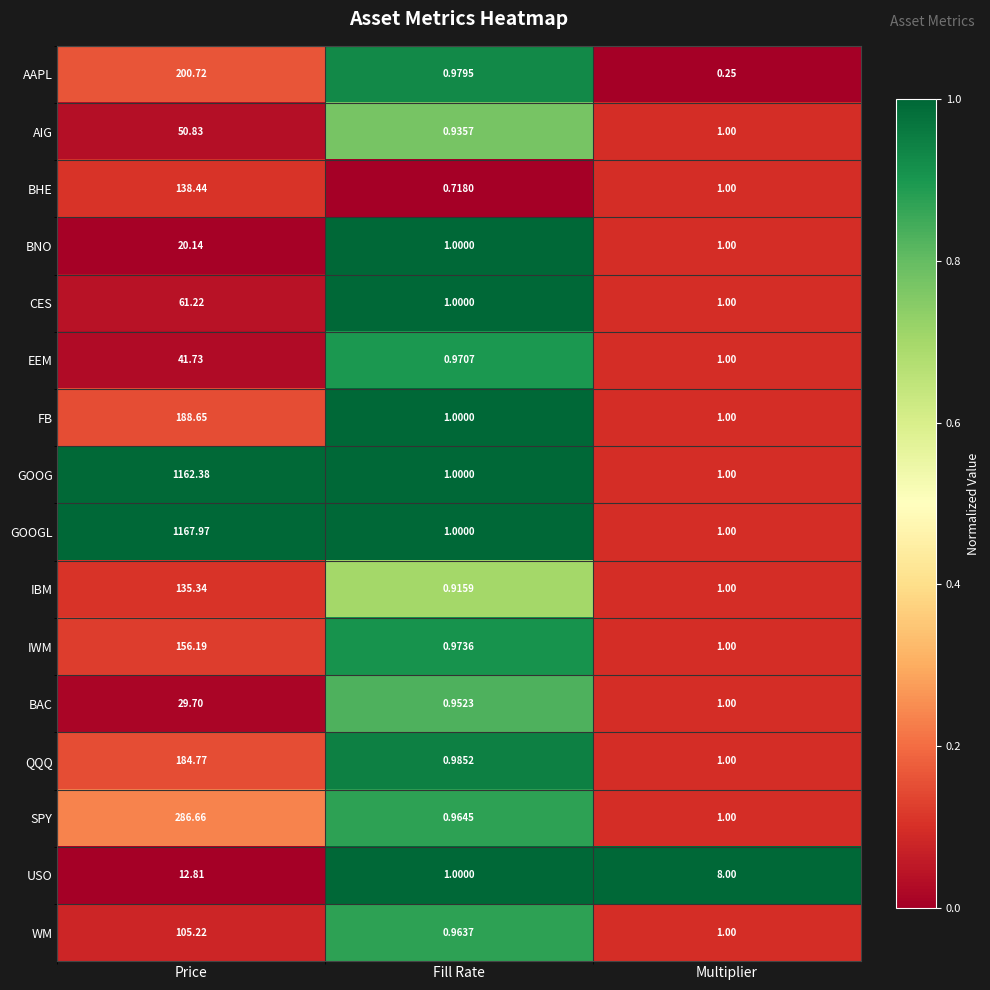

Rank the series by their maximum value, from lowest to highest.

USO, BNO, BAC, EEM, AIG, CES, WM, IBM, BHE, IWM, QQQ, FB, AAPL, SPY, GOOG, GOOGL